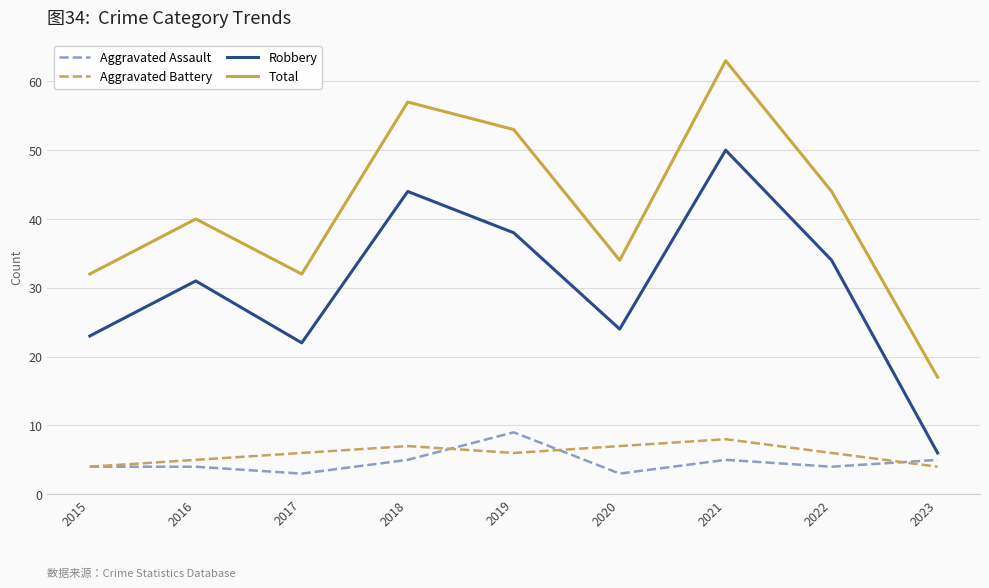

What is the average value of the Aggravated Battery series?

6